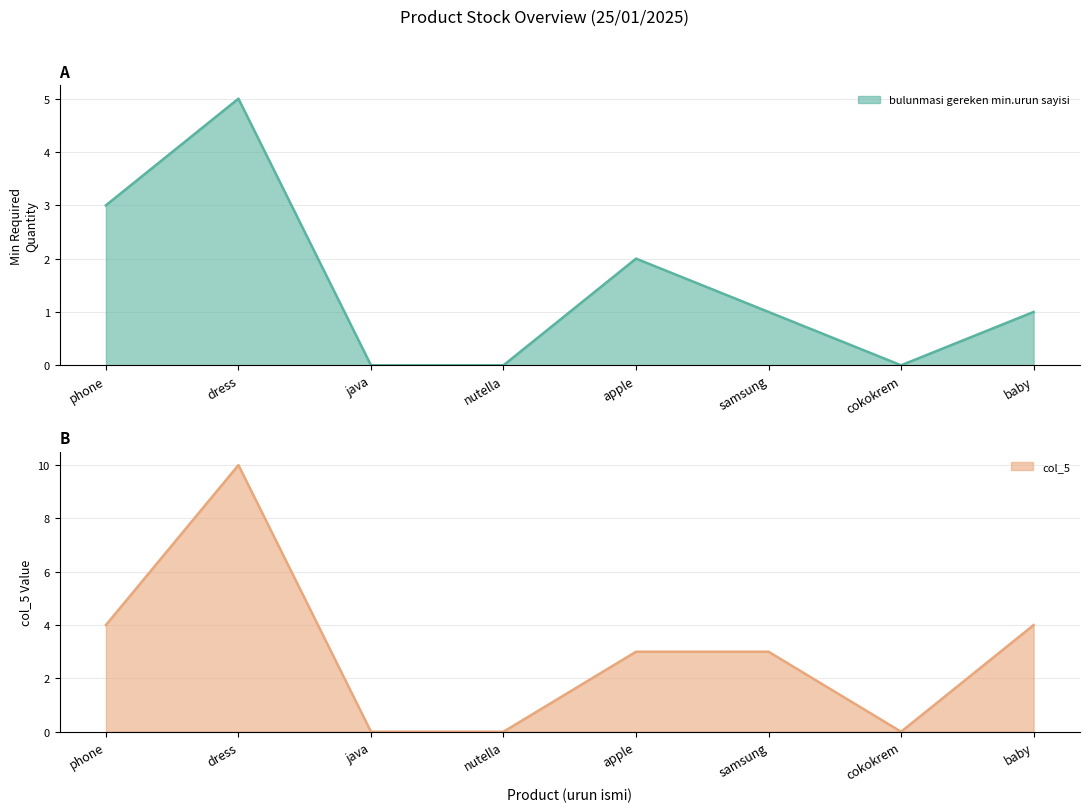

Where does the bulunmasi gereken min.urun sayisi series first go above 1?

phone